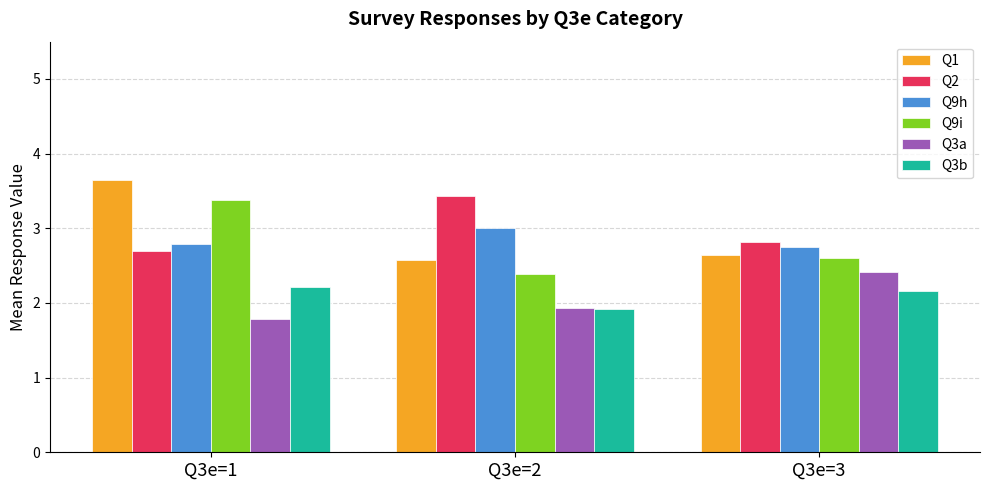

True or false: Q2 has a value of 2.8 at Q3e=3.

True